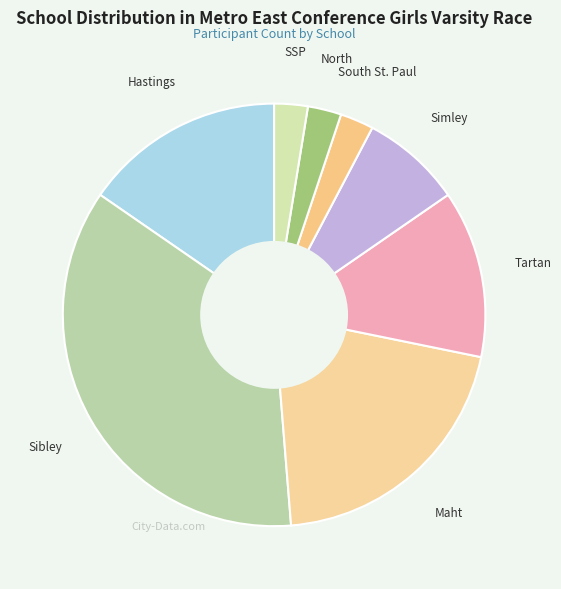

To the nearest percent, what is the difference between the largest and smallest slice percentages?

33%